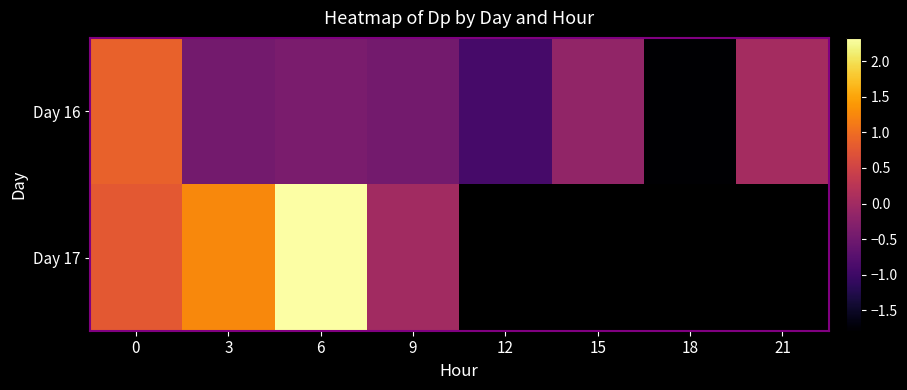

Count the number of categories in the chart.

8